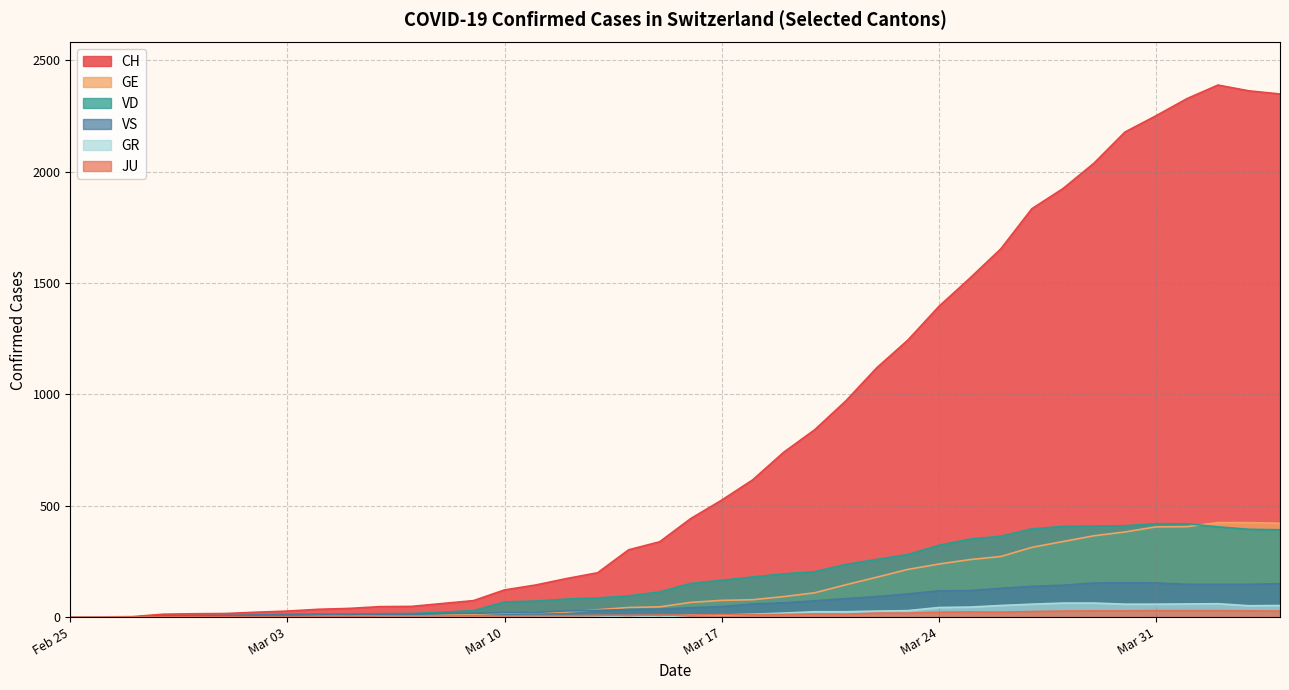

At which label does VS reach its minimum?

2020-02-25